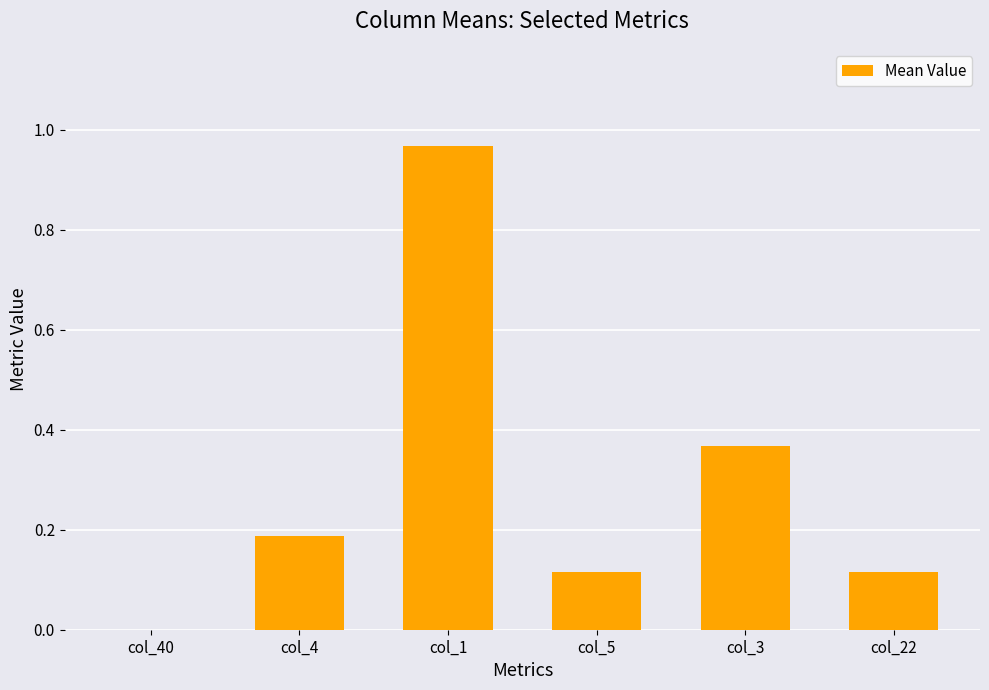

The chart shows a value of 0.5 at col_3. True or false?

False